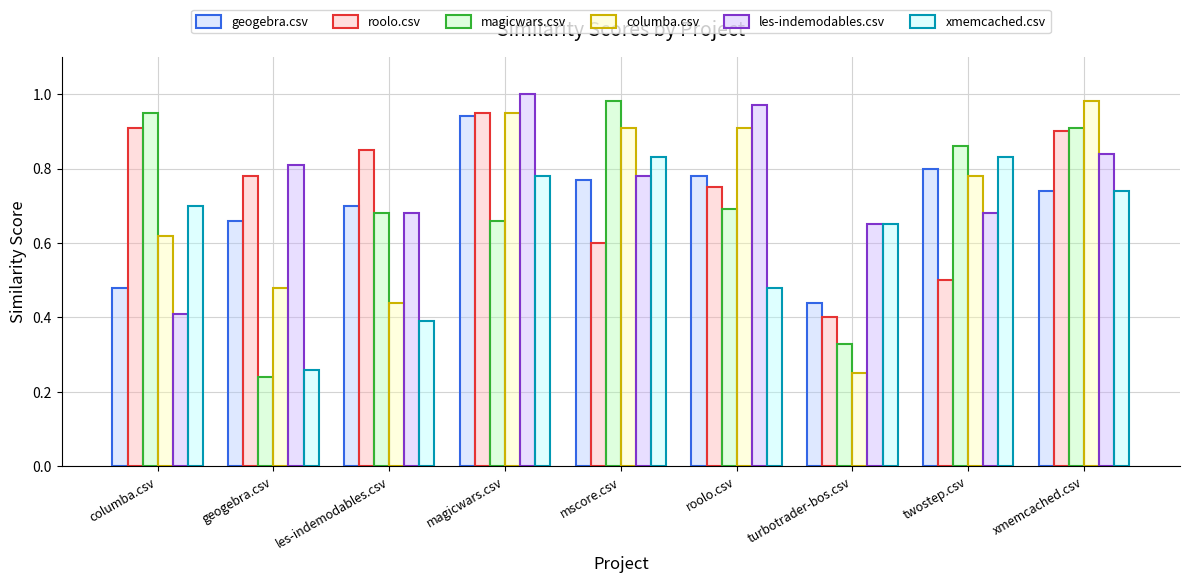

At which category is the sum across all series the highest?

magicwars.csv